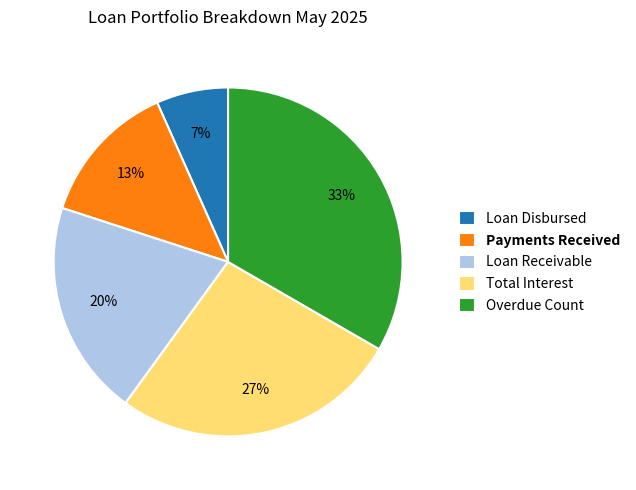

To the nearest percent, what is the combined percentage of Overdue Count and Total Interest?

60%